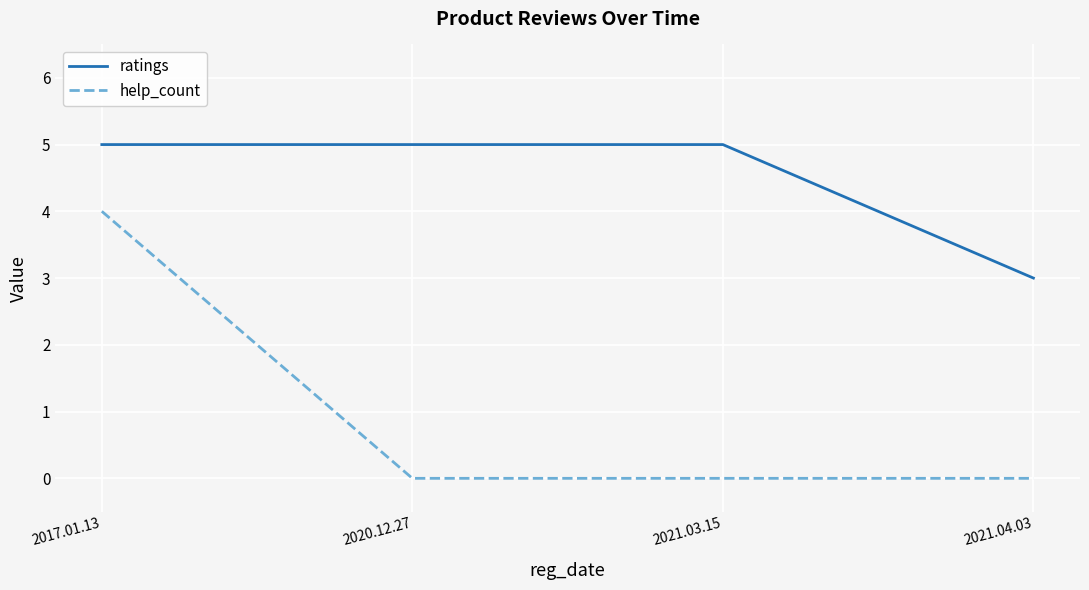

Rank the series at 2021.04.03 from highest to lowest value.

ratings, help_count